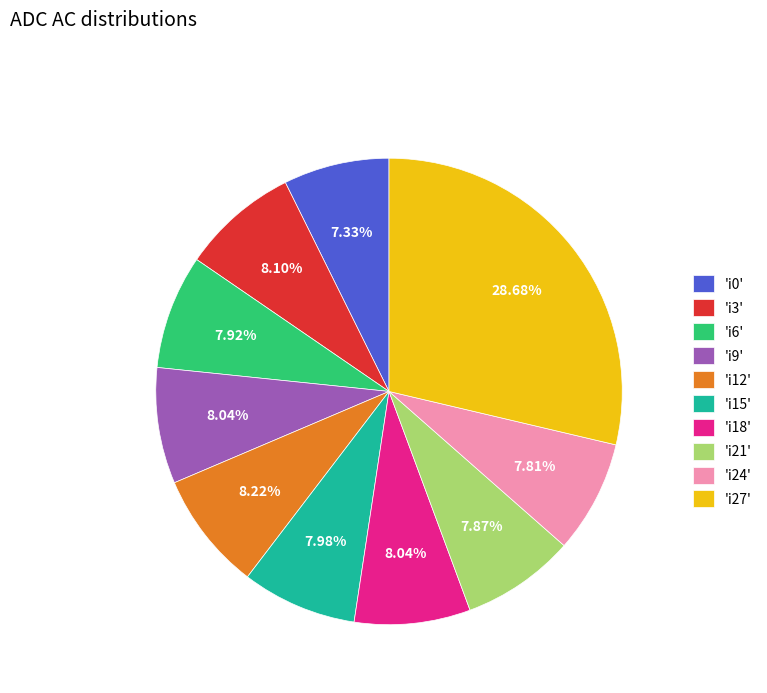

Is there a majority slice in this chart?

No